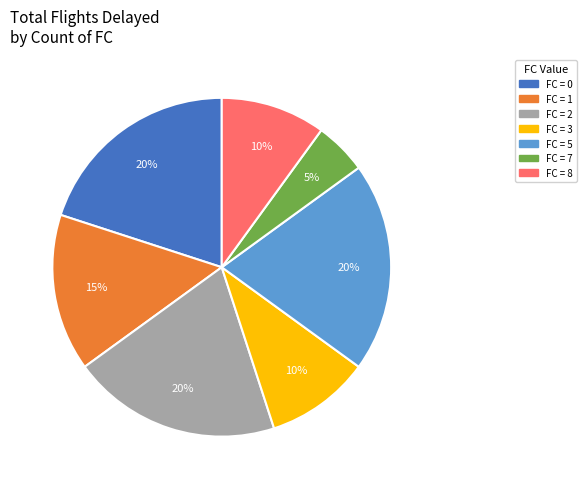

Is there any slice that represents more than half of the pie?

No